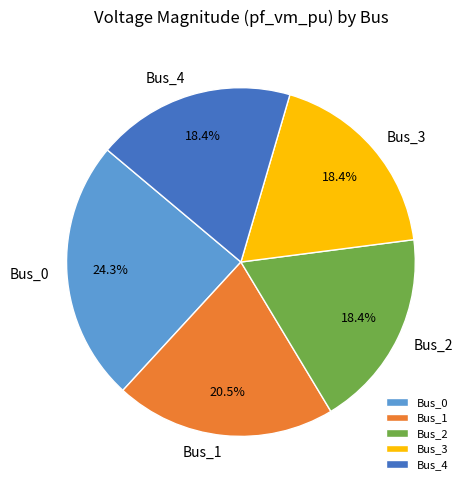

Count the number of slices in the pie.

5